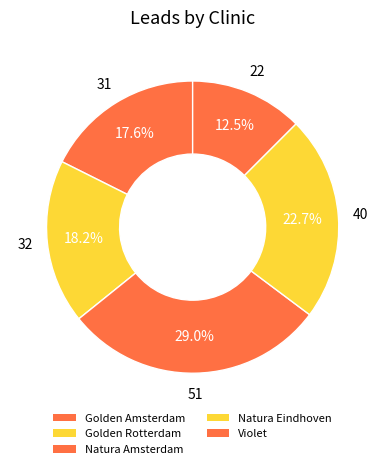

How many slices are in this pie chart?

5